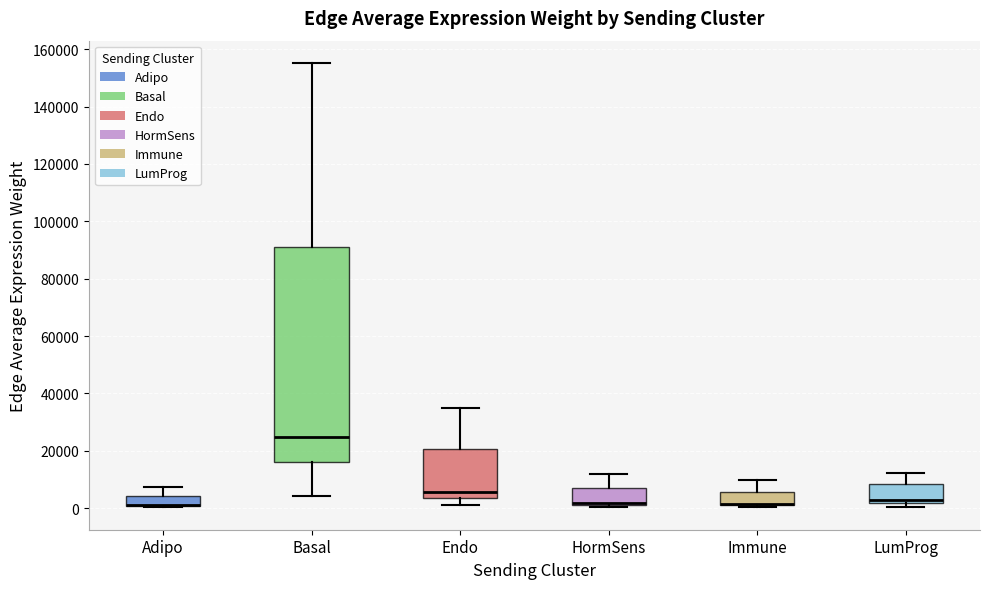

Reading left to right, read every box against the y-axis: the position of its median line, the range the box covers, and the ends of its whiskers. The values are not printed on the chart, so give them approximately, as read against the axis.

Adipo: median 2000 (drawn on the box's lower edge), box 0 to 4000, whiskers 0 to 8000
Basal: median 24000, box 16000 to 92000, whiskers 4000 to 156000
Endo: median 6000, box 4000 to 20000, whiskers 0 to 34000
HormSens: median 2000 (drawn on the box's lower edge), box 2000 to 6000, whiskers 0 to 12000
Immune: median 2000 (drawn on the box's lower edge), box 2000 to 6000, whiskers 0 to 10000
LumProg: median 2000 (just above the box's lower edge), box 2000 to 8000, whiskers 0 to 12000